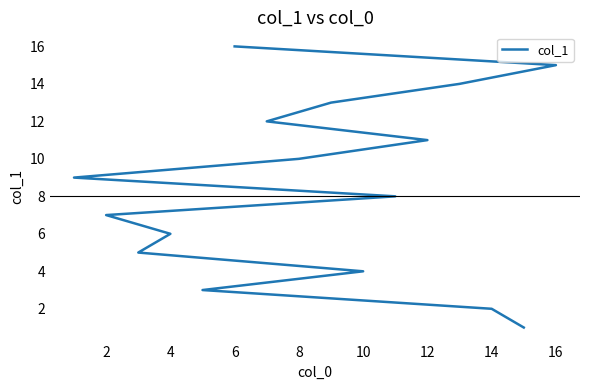

Is it true that the value at 2 is 7?

True